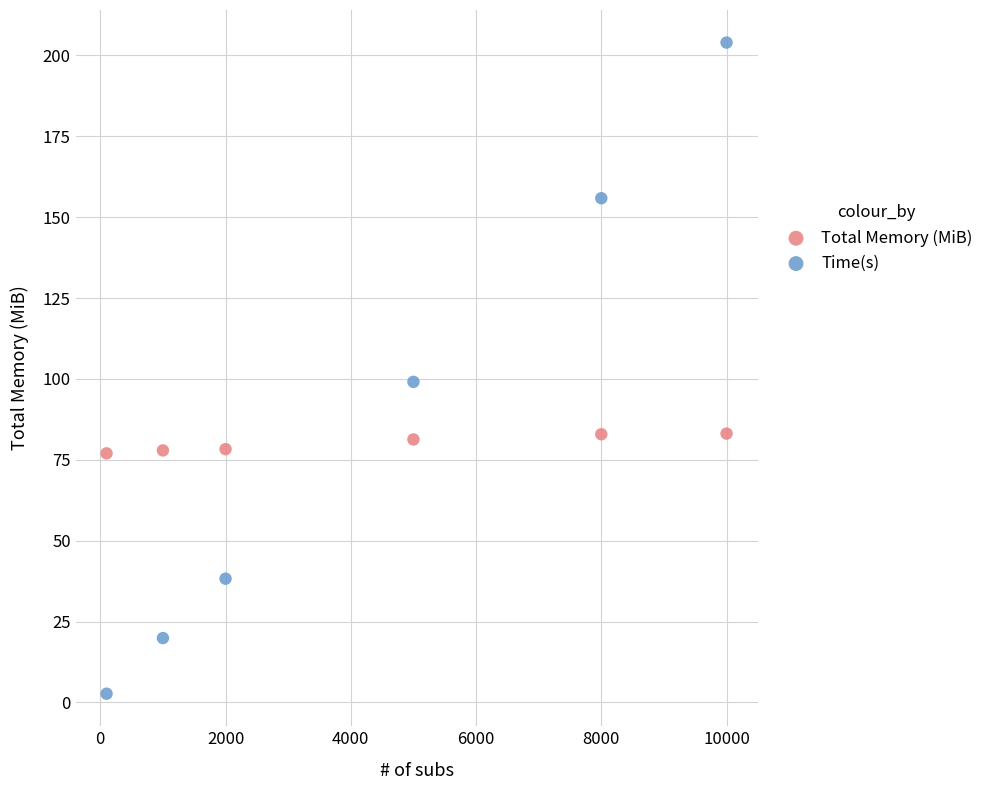

Across all series, what Y value is closest to 103?

99.1